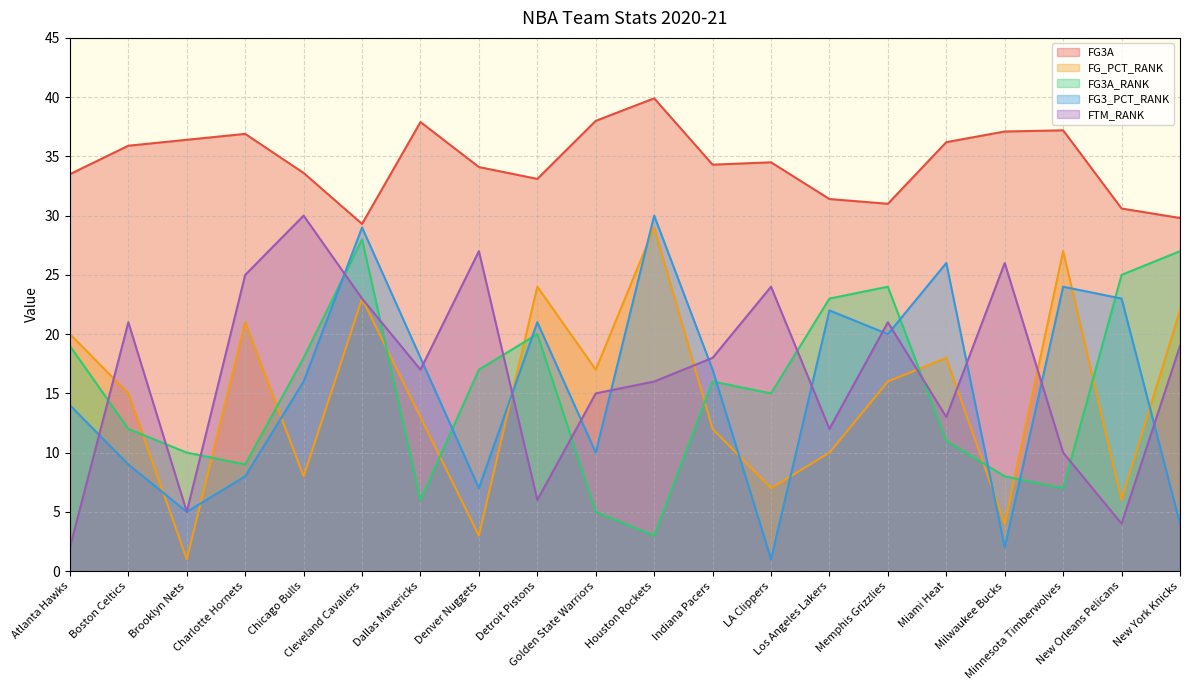

How many lines are shown in the chart?

5